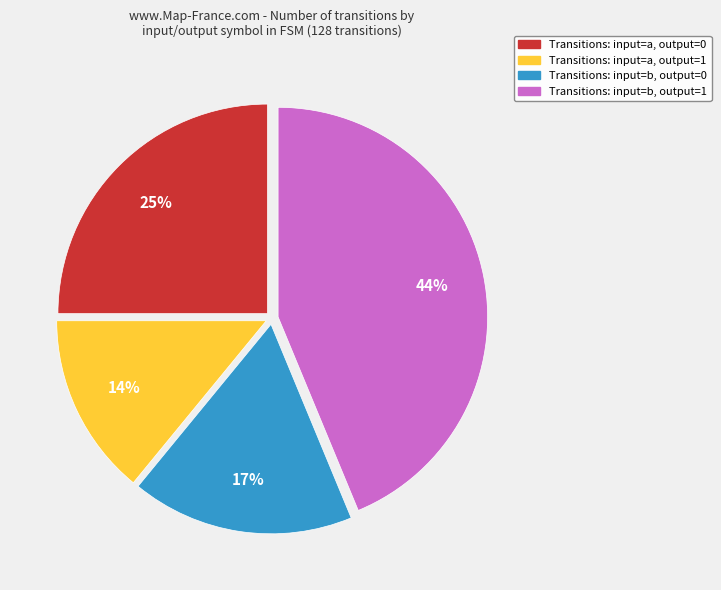

Rank the categories by value from lowest to highest.

Transitions: input=a, output=1, Transitions: input=b, output=0, Transitions: input=a, output=0, Transitions: input=b, output=1